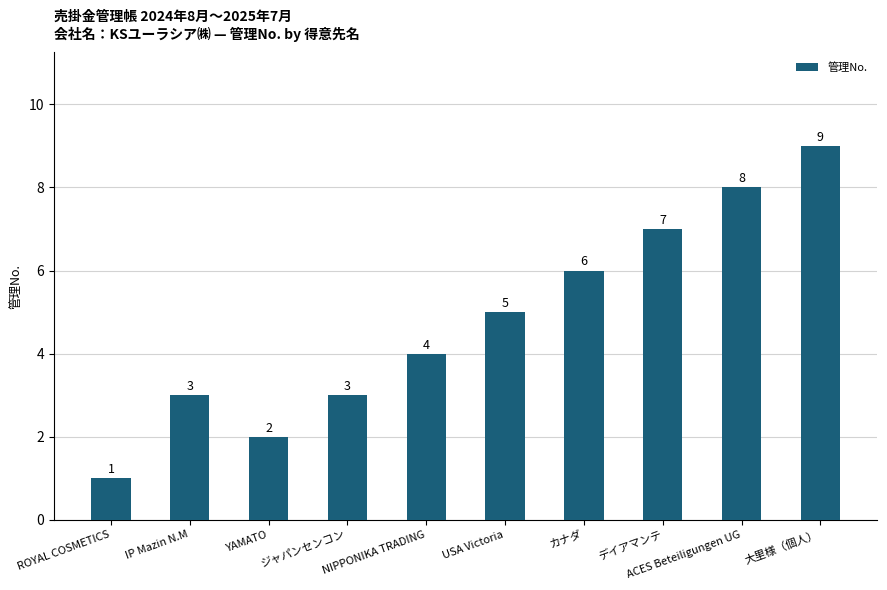

At which label is the value closest to 5?

USA Victoria